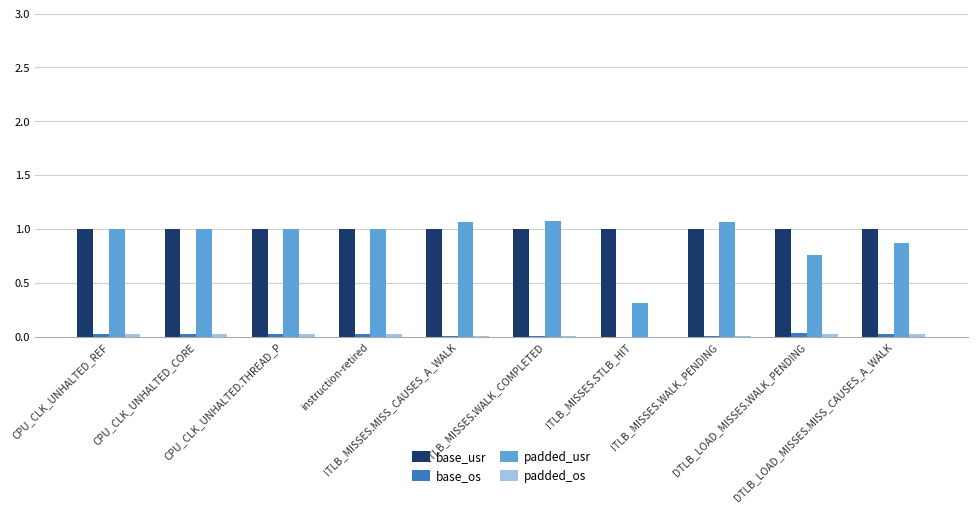

The value of base_os at DTLB_LOAD_MISSES.WALK_PENDING is 0.1. True or false?

False